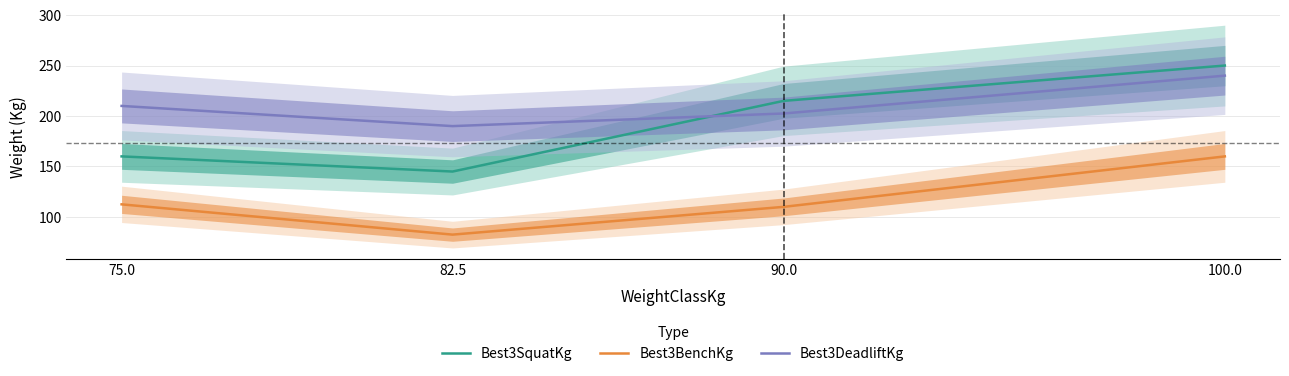

What is the maximum value for Best3BenchKg?

160.0